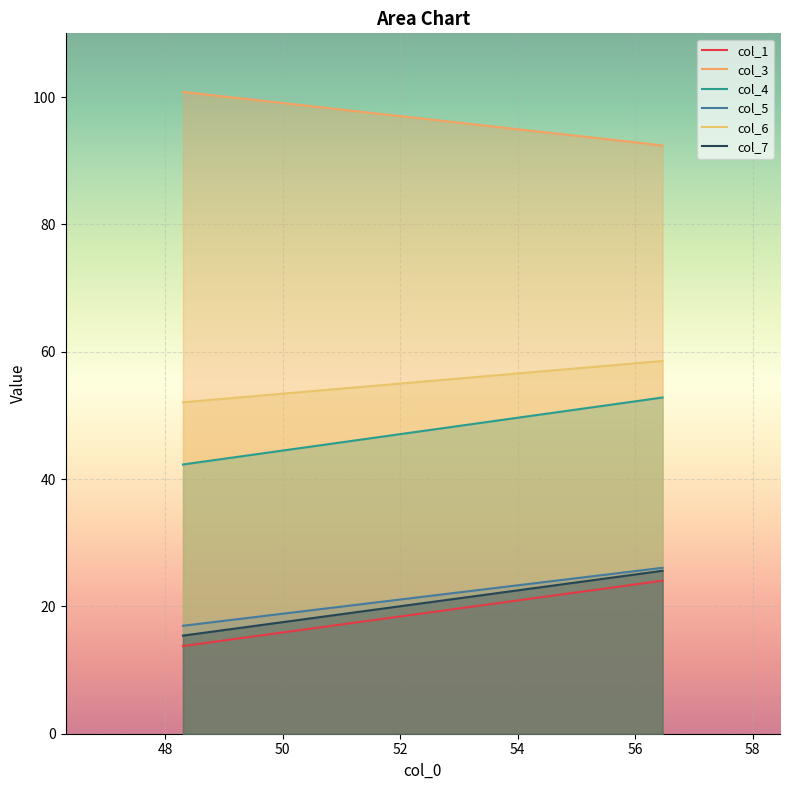

How many data points in col_4 are less than 52?

1